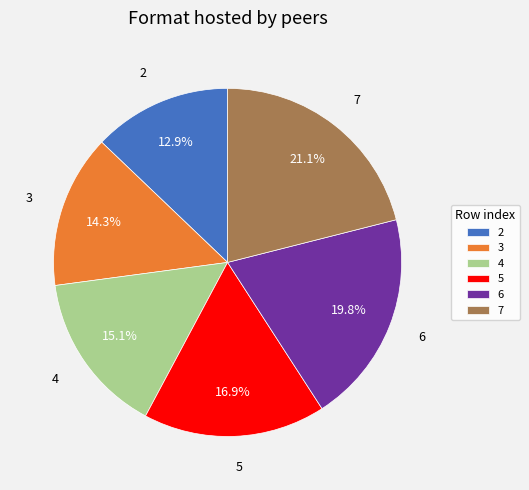

To the nearest percent, what is the difference between the 3 and 7 slice percentages?

7%